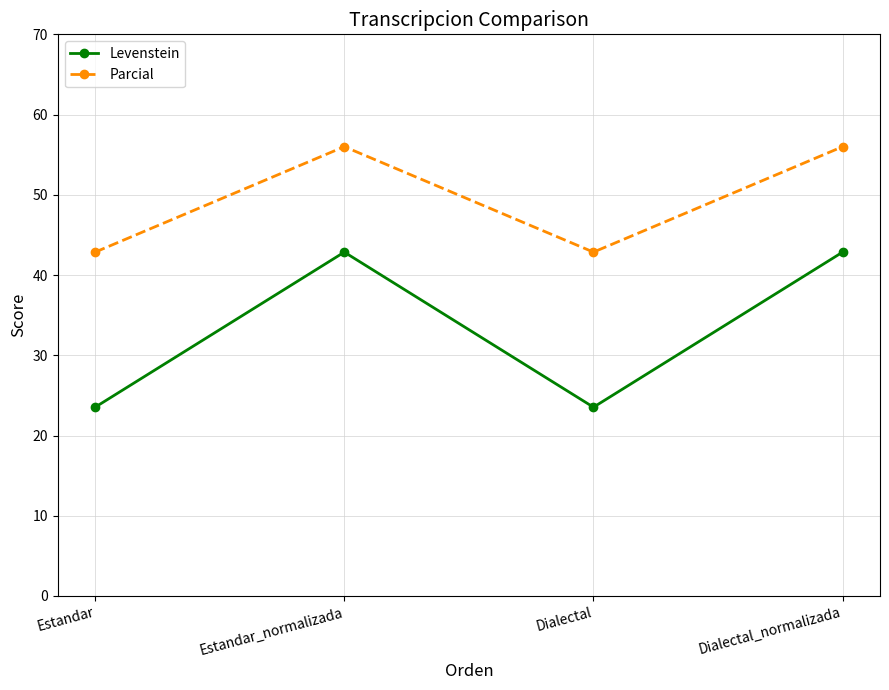

True or false: Parcial and Levenstein intersect in this chart.

False